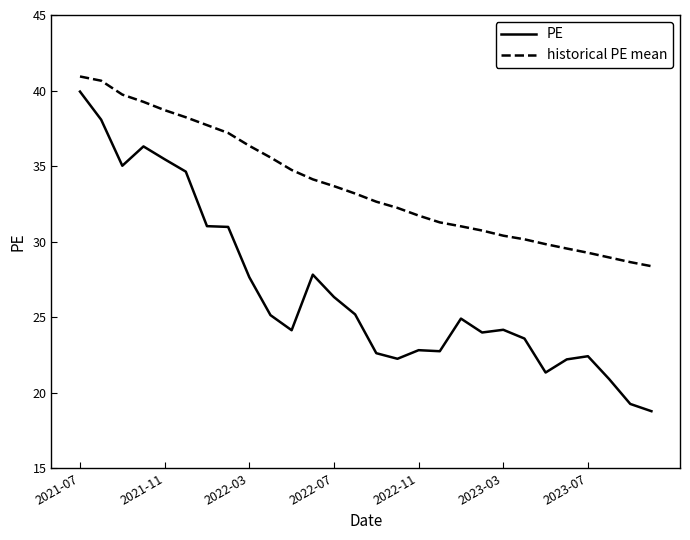

At how many categories does at least one series exceed 27?

28